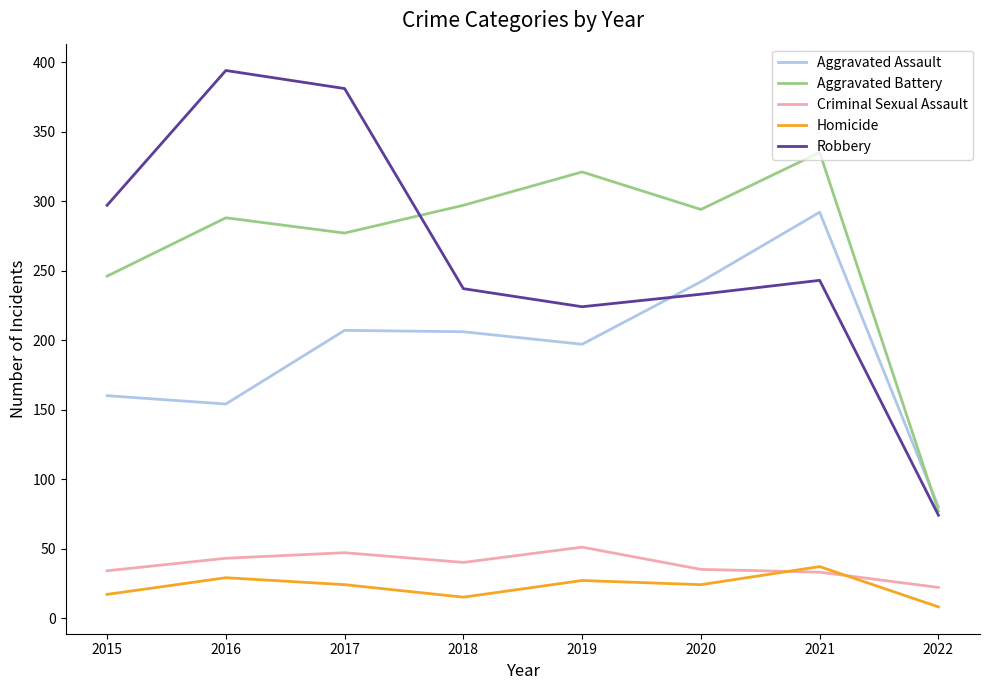

Which series changed the most between 2016 and 2020?

Robbery